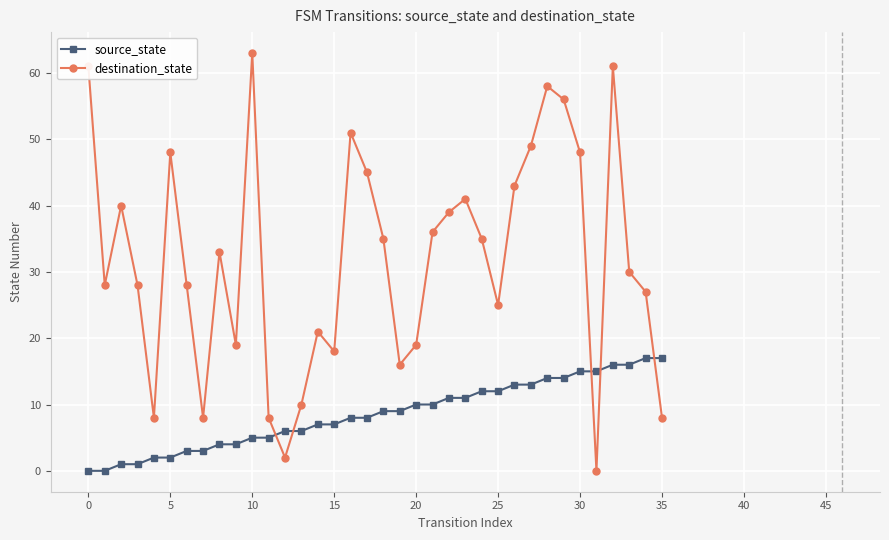

Rank the series by their average value, from highest to lowest.

destination_state, source_state